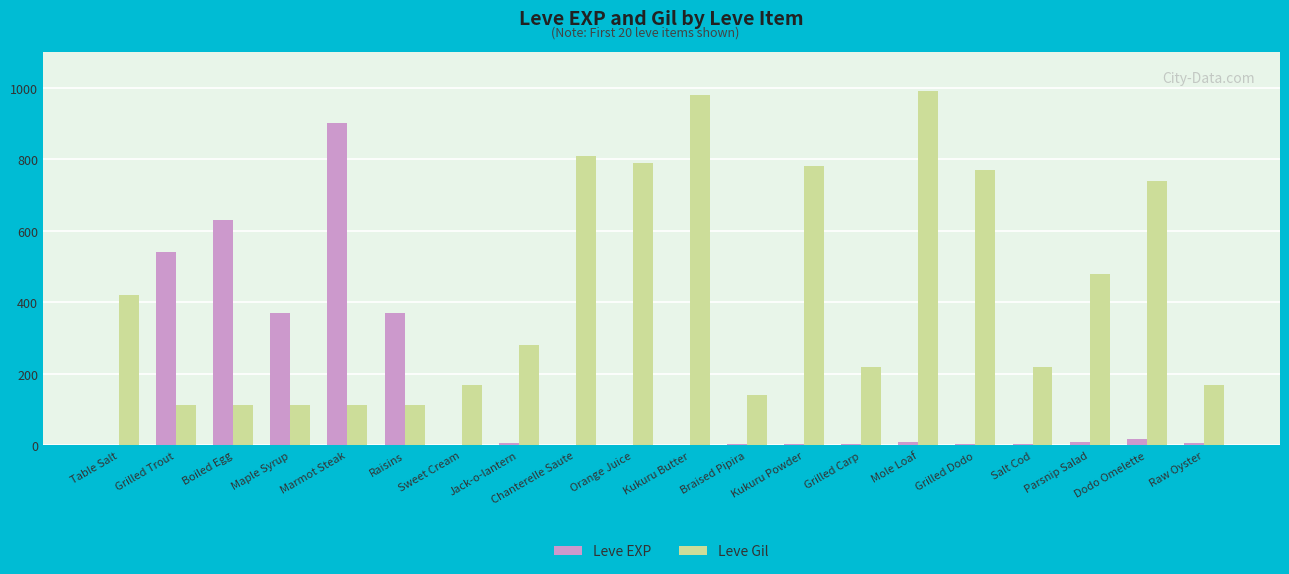

Is the value of Leve EXP at Grilled Dodo greater than the value of Leve Gil at Braised Pipira?

No